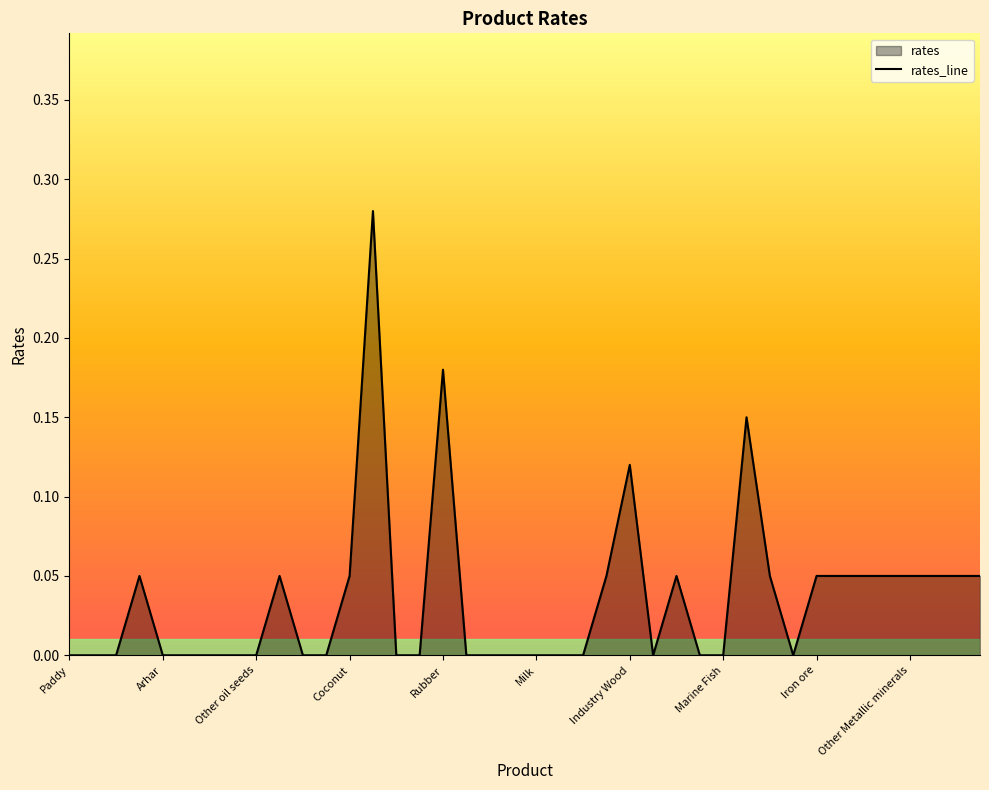

What is the value of the 36th point from the left?

0.1